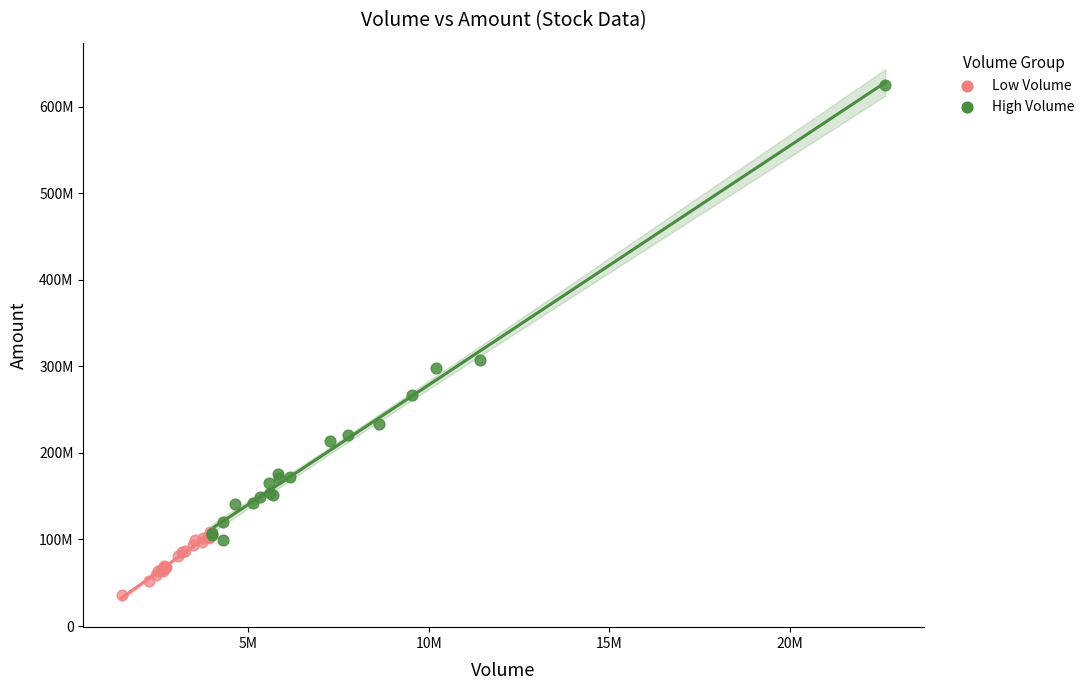

Which series contains the lowest Y value?

Low Volume